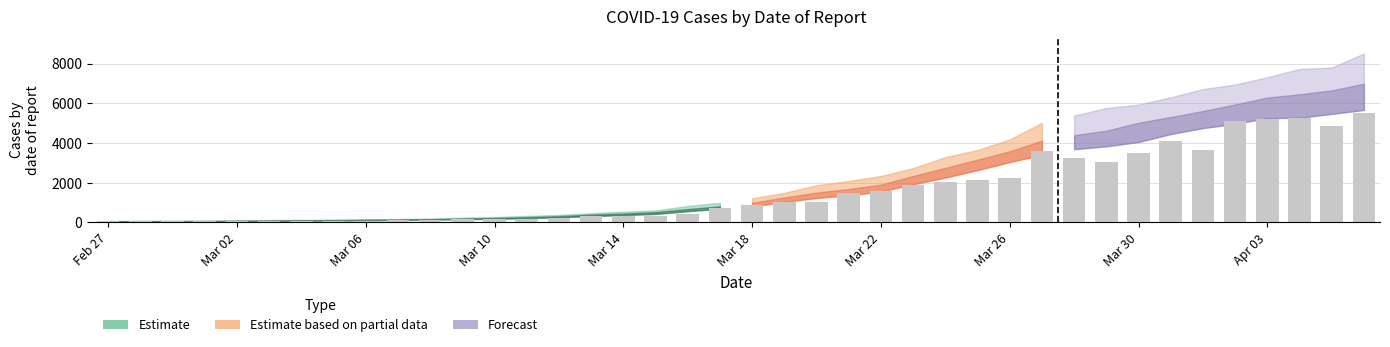

How many data points does each series have?

40